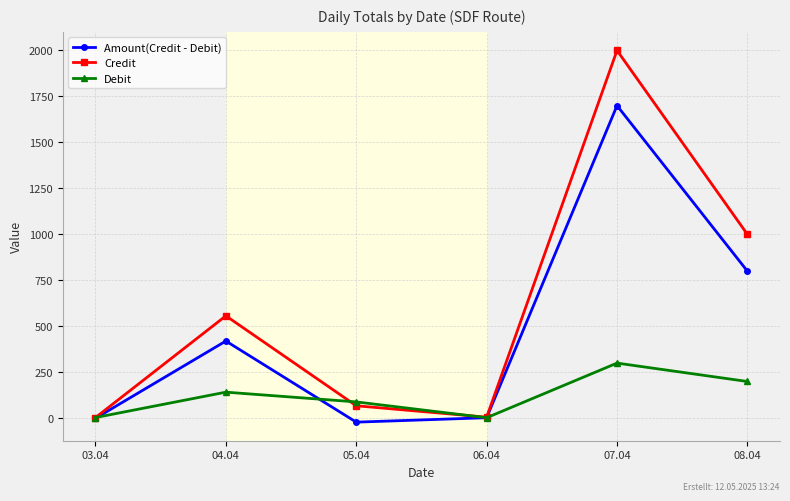

What is the difference between the maximum and minimum values in the Credit series?

1996